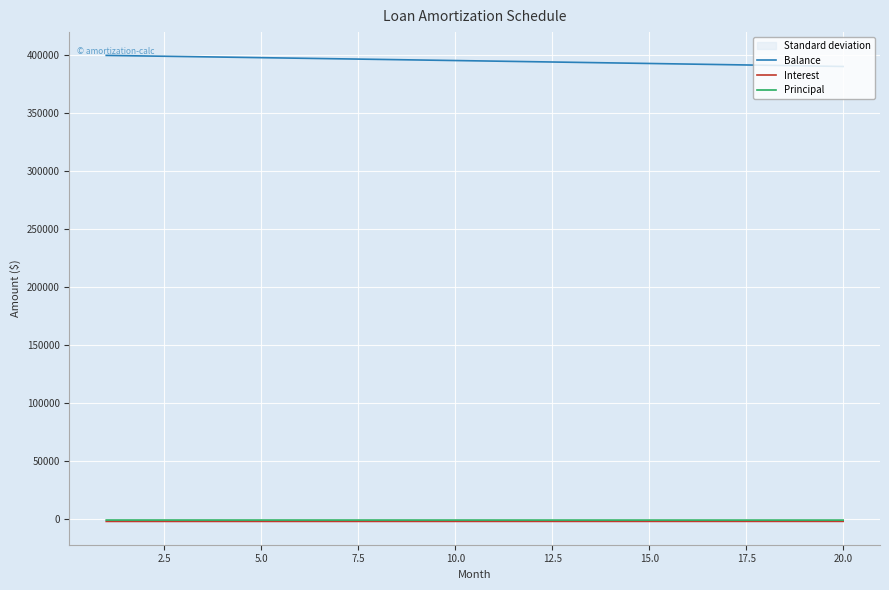

How many data points in Interest are above -1646?

9